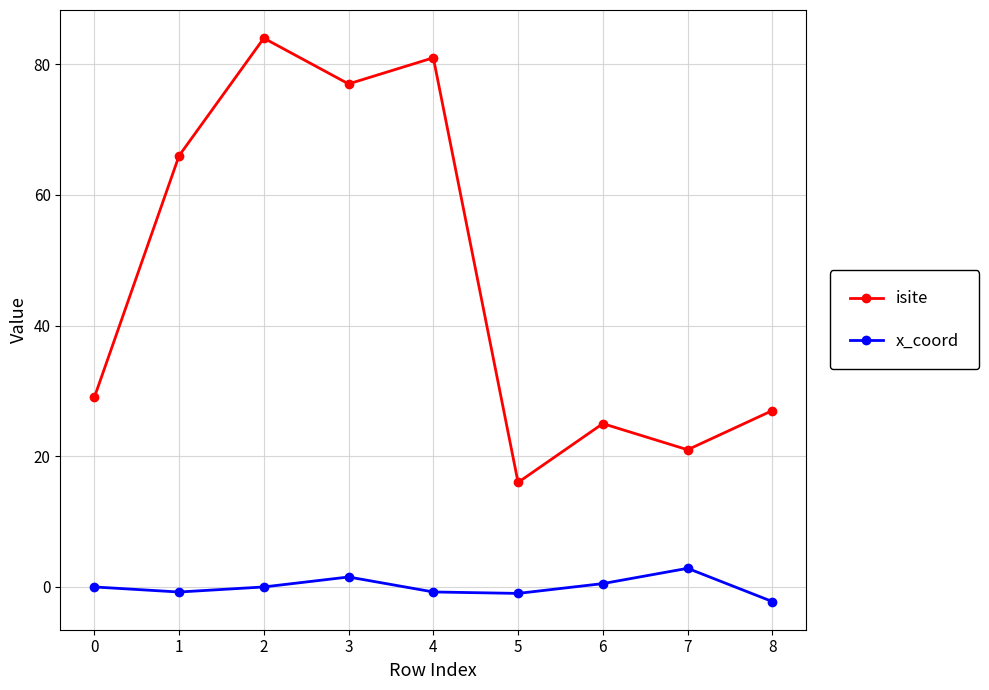

True or false: isite and x_coord cross at least once.

False